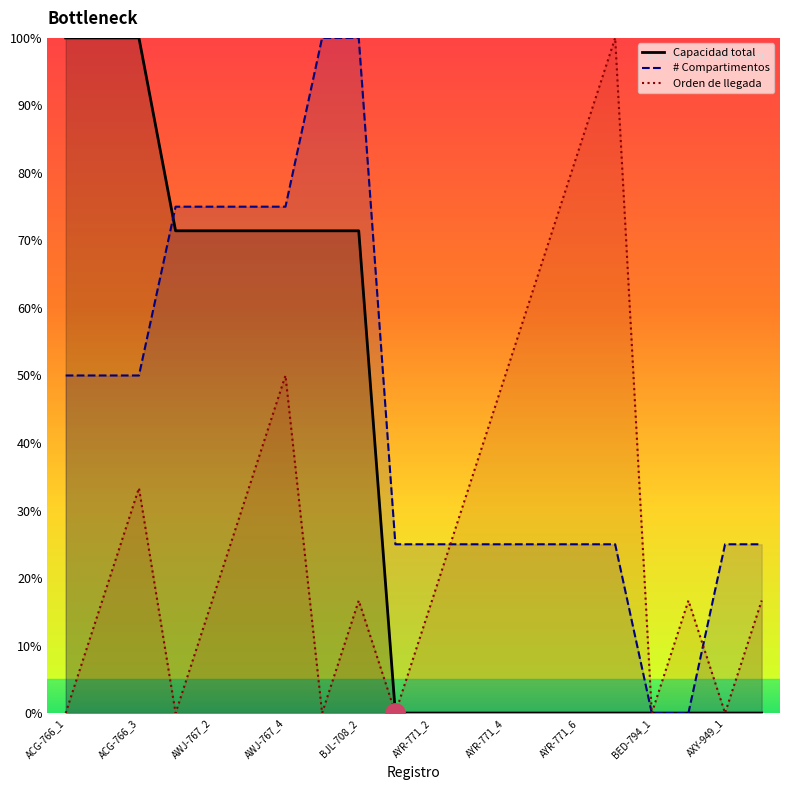

True or false: # Compartimentos has more than 1 interior local peaks.

False